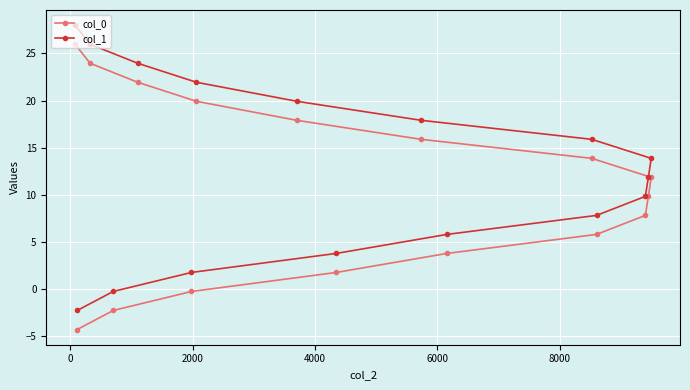

Rank the series by their average value, from lowest to highest.

col_0, col_1